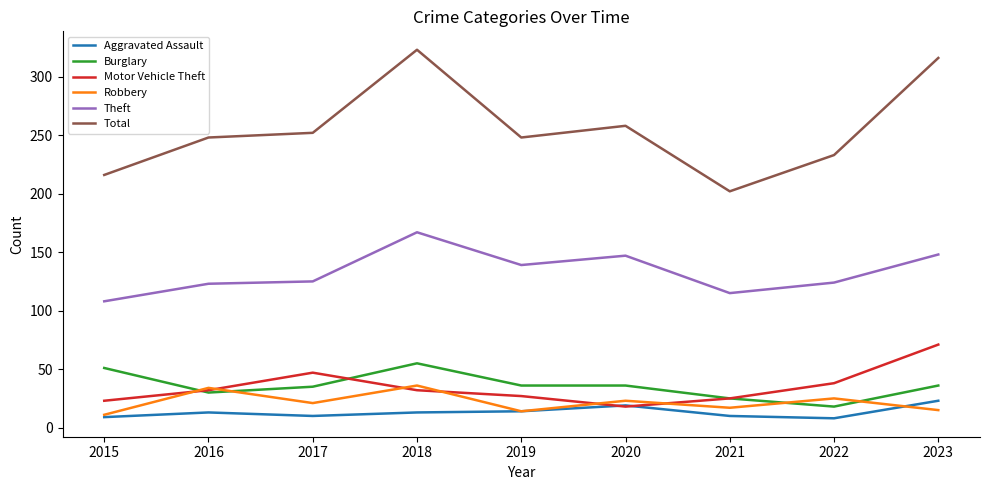

True or false: Robbery and Burglary cross at least once.

True